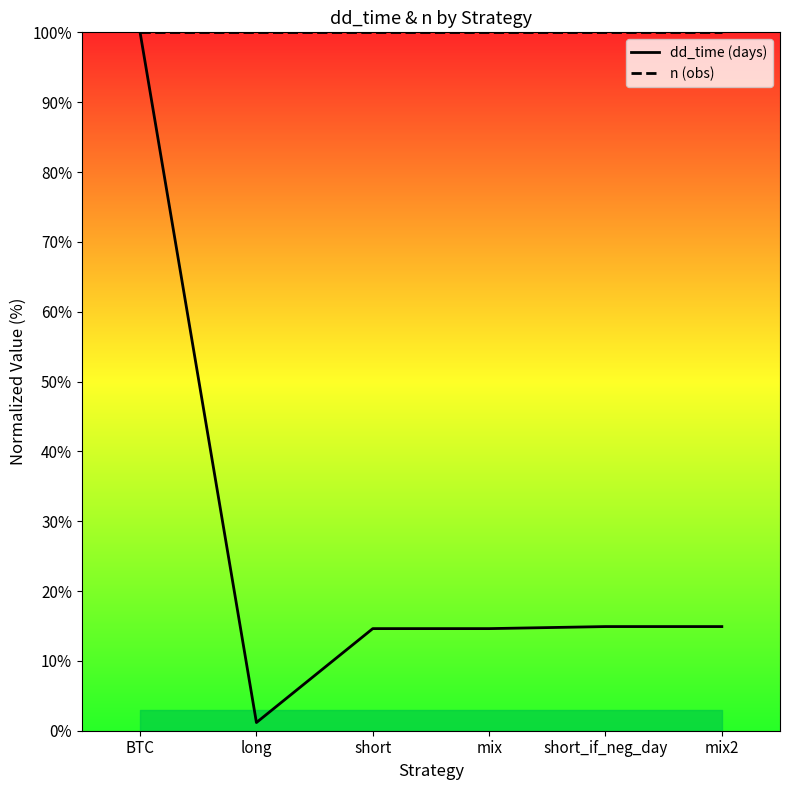

Count the number of data series in this chart.

2